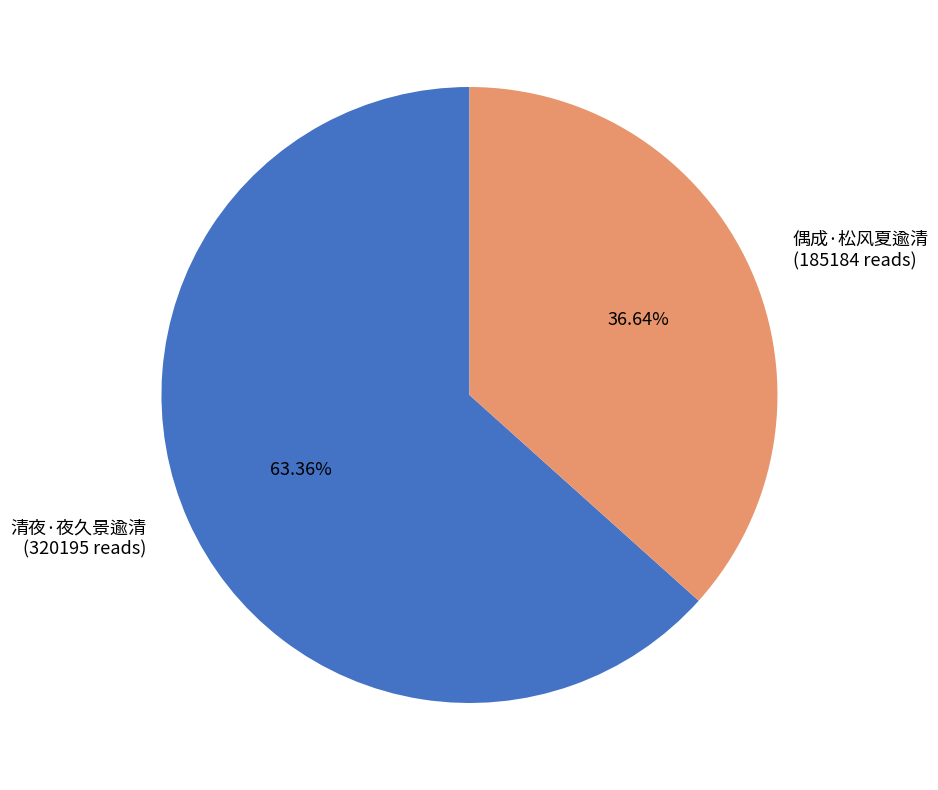

What is the ratio of the value at 清夜·夜久景逾清 to the value at 偶成·松风夏逾清?

1.7